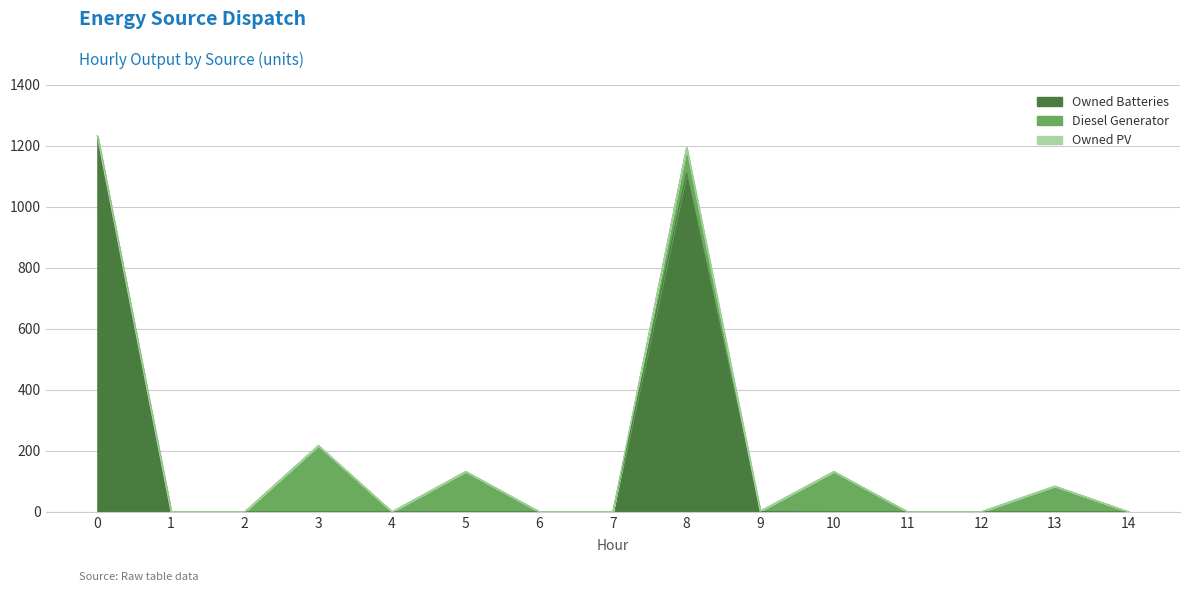

Between 5 and 14, which is larger?

5